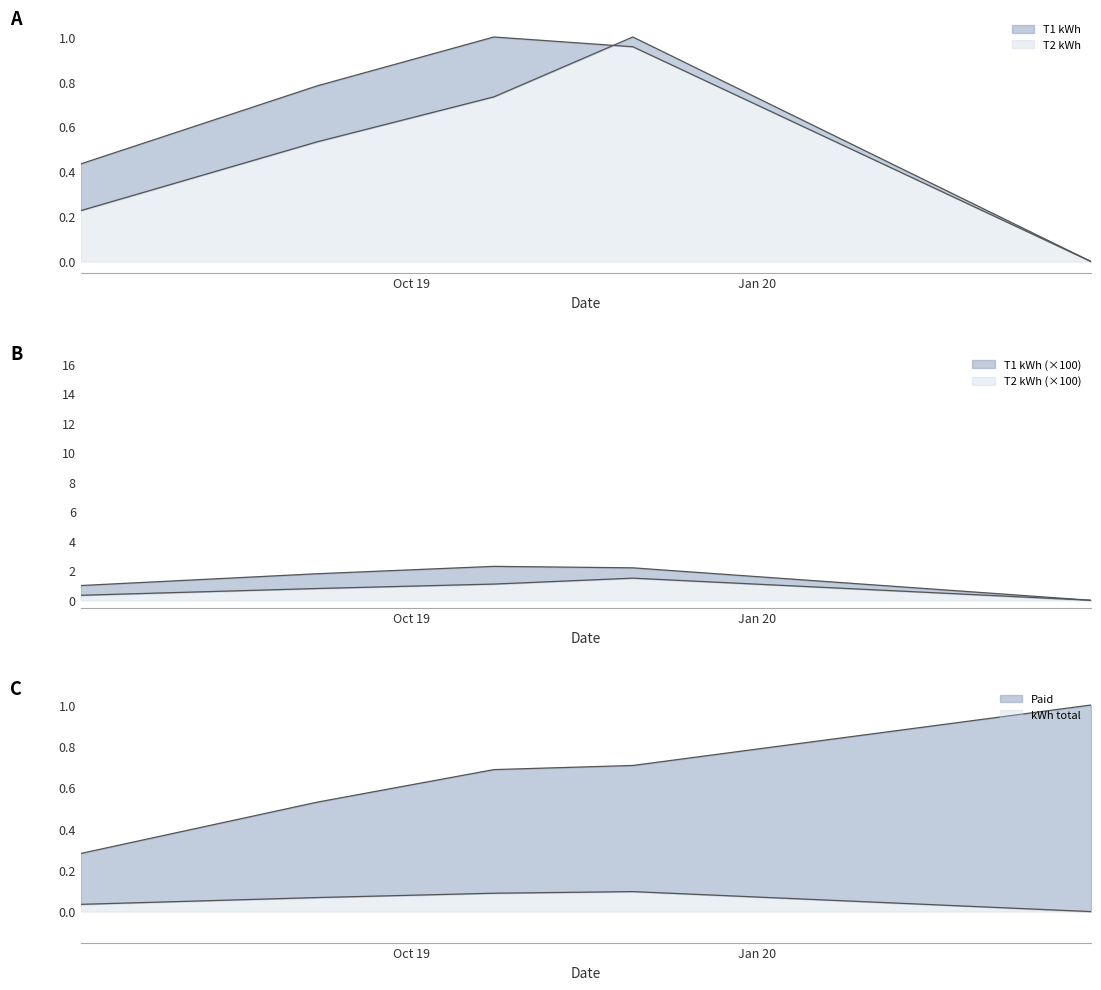

Does the chart display data point markers on the line(s)?

No